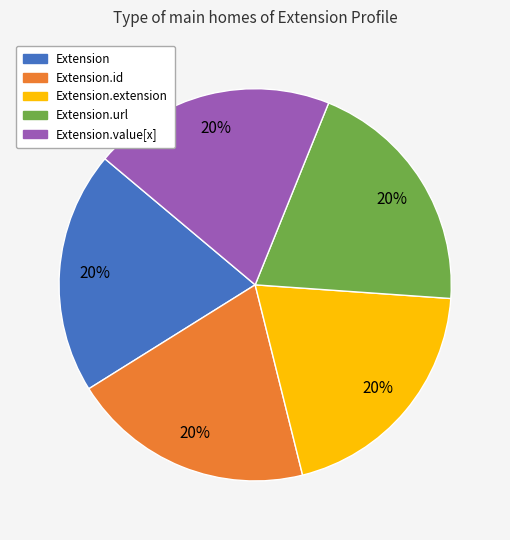

To the nearest percent, what is the average slice percentage?

20%